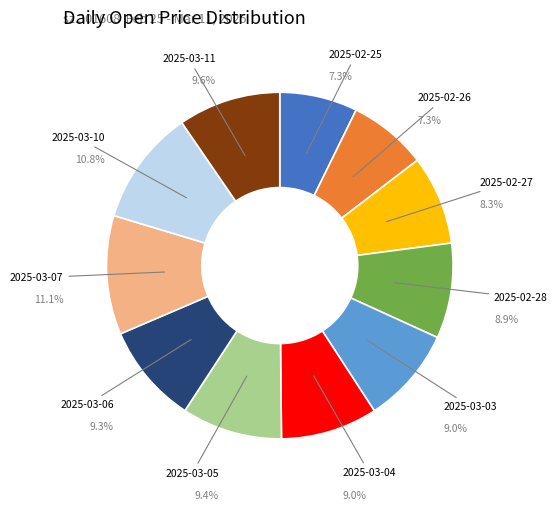

Which has a higher value, 2025-02-25 or 2025-03-06?

2025-03-06